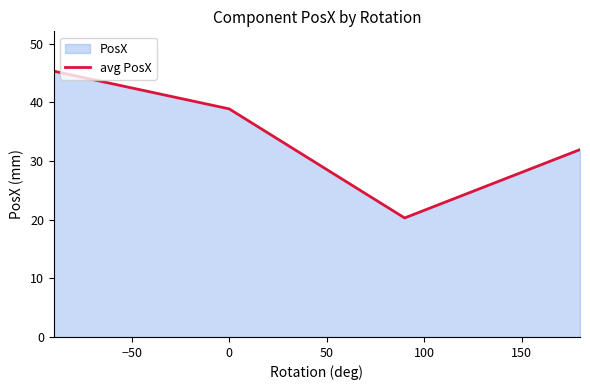

What is the sum of all values?

136.5